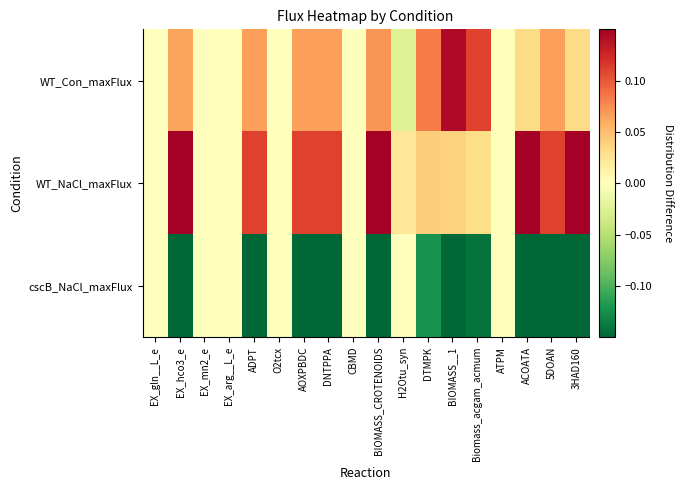

Reading left to right, transcribe all the data shown in this chart.

WT_Con_maxFlux: EX_gln__L_e=0.0	EX_hco3_e=0.1	EX_mn2_e=0.0	EX_arg__L_e=0.0	ADPT=0.1	O2tcx=-0.0	AOXPBDC=0.1	DNTPPA=0.1	CBMD=0.0	BIOMASS_CROTENOIDS=0.1	H2Otu_syn=-0.0	DTMPK=0.1	BIOMASS__1=0.1	Biomass_acgam_acmum=0.1	ATPM=0.0	ACOATA=0.0	5DOAN=0.1	3HAD160=0.0
WT_NaCl_maxFlux: EX_gln__L_e=0.0	EX_hco3_e=0.1	EX_mn2_e=0.0	EX_arg__L_e=0.0	ADPT=0.1	O2tcx=0.0	AOXPBDC=0.1	DNTPPA=0.1	CBMD=0.0	BIOMASS_CROTENOIDS=0.1	H2Otu_syn=0.0	DTMPK=0.0	BIOMASS__1=0.0	Biomass_acgam_acmum=0.0	ATPM=0.0	ACOATA=0.1	5DOAN=0.1	3HAD160=0.1
cscB_NaCl_maxFlux: EX_gln__L_e=0.0	EX_hco3_e=-0.1	EX_mn2_e=0.0	EX_arg__L_e=0.0	ADPT=-0.1	O2tcx=0.0	AOXPBDC=-0.1	DNTPPA=-0.1	CBMD=0.0	BIOMASS_CROTENOIDS=-0.1	H2Otu_syn=0.0	DTMPK=-0.1	BIOMASS__1=-0.1	Biomass_acgam_acmum=-0.1	ATPM=0.0	ACOATA=-0.1	5DOAN=-0.1	3HAD160=-0.1